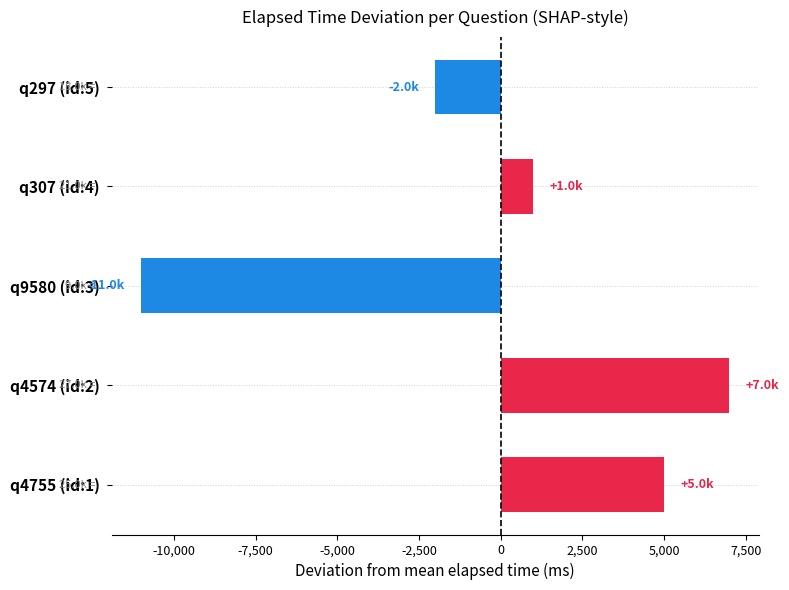

Which label corresponds to the smallest value in the chart?

q9580 (id:3)